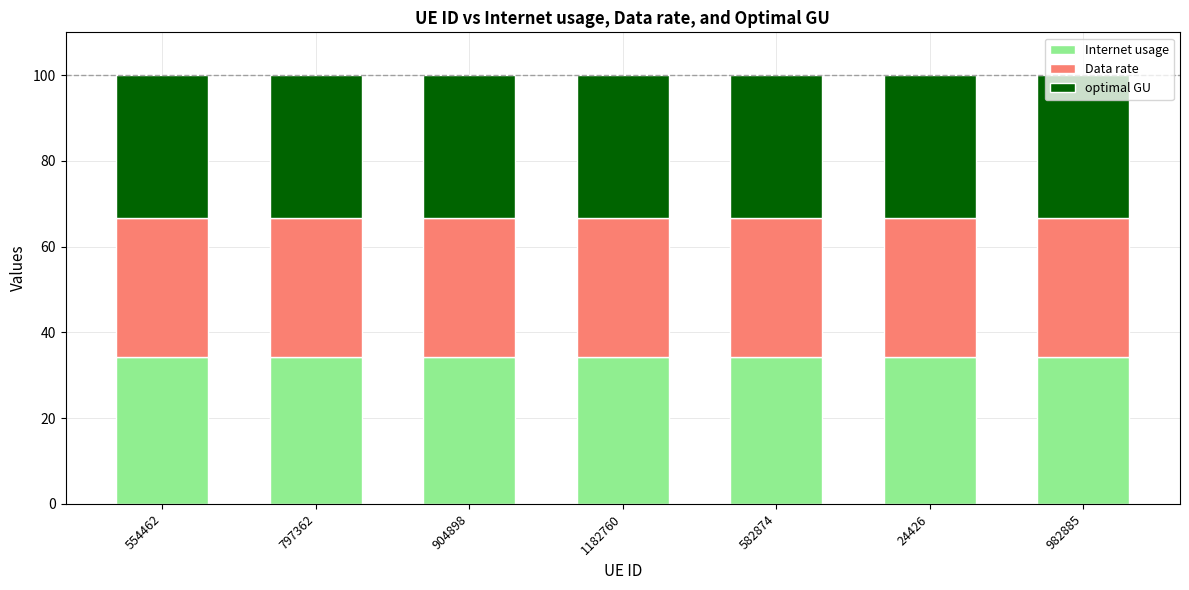

The value of Internet usage at 797362 is 34.4. True or false?

True